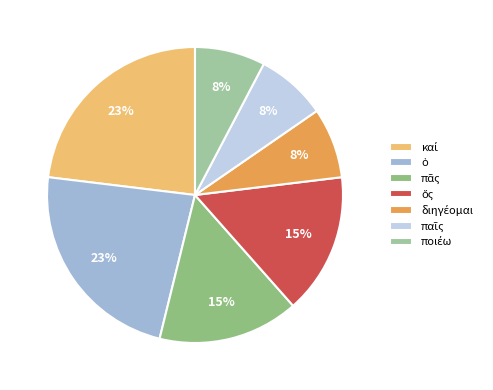

True or false: ποιέω accounts for 8% of the total.

True